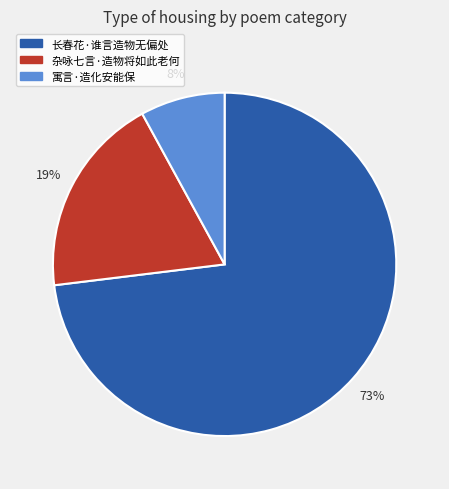

To the nearest percent, what is the difference between the 长春花·谁言造物无偏处 and 寓言·造化安能保 slice percentages?

65%